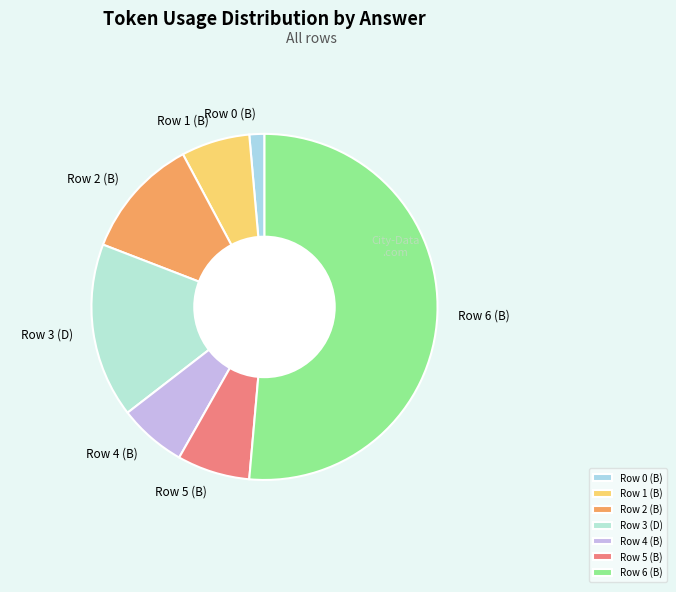

What is the largest slice in the pie chart?

Row 6 (B)